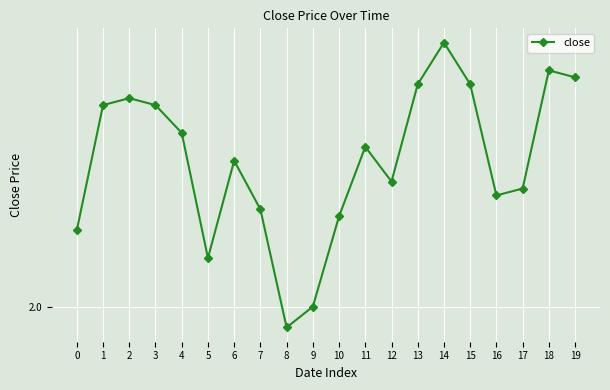

What is the value of the 19th point from the left?

2.1